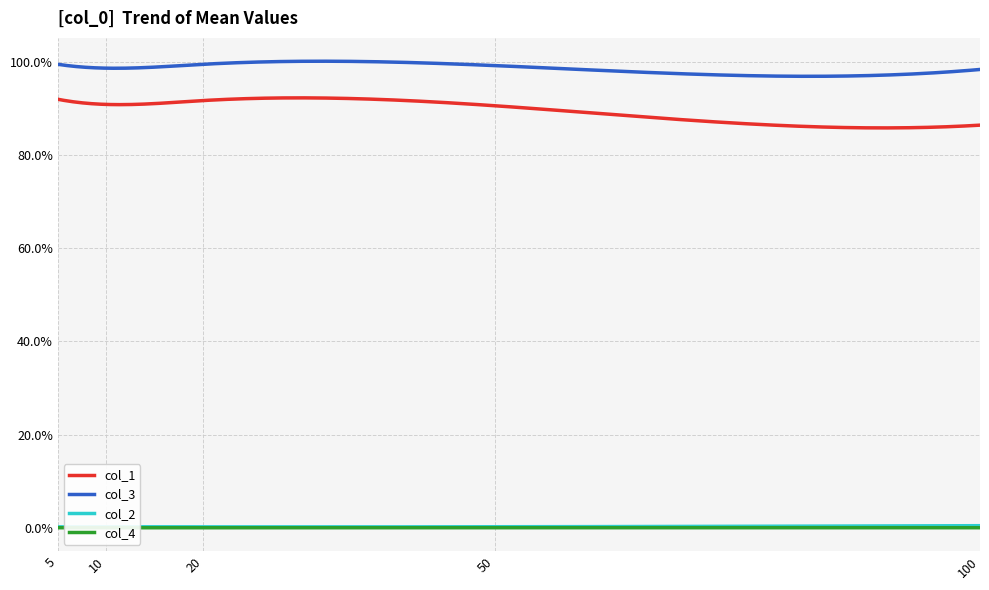

True or false: col_2 has a value of 0.0 at 5.

False